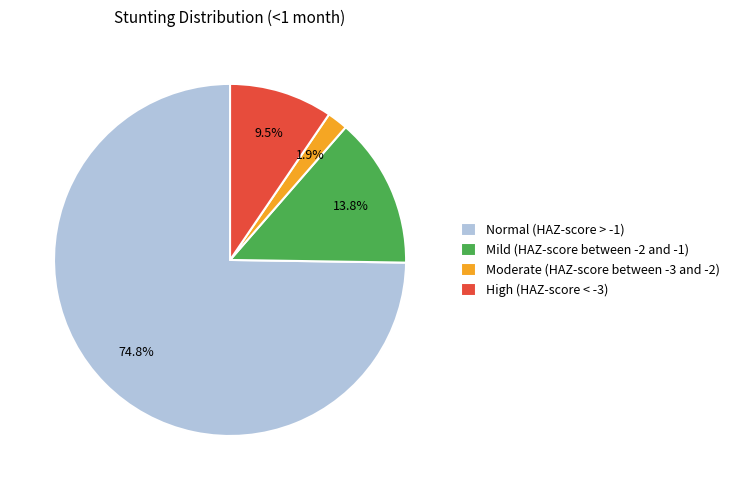

What is the smallest slice in the pie chart?

Moderate (HAZ-score between -3 and -2)